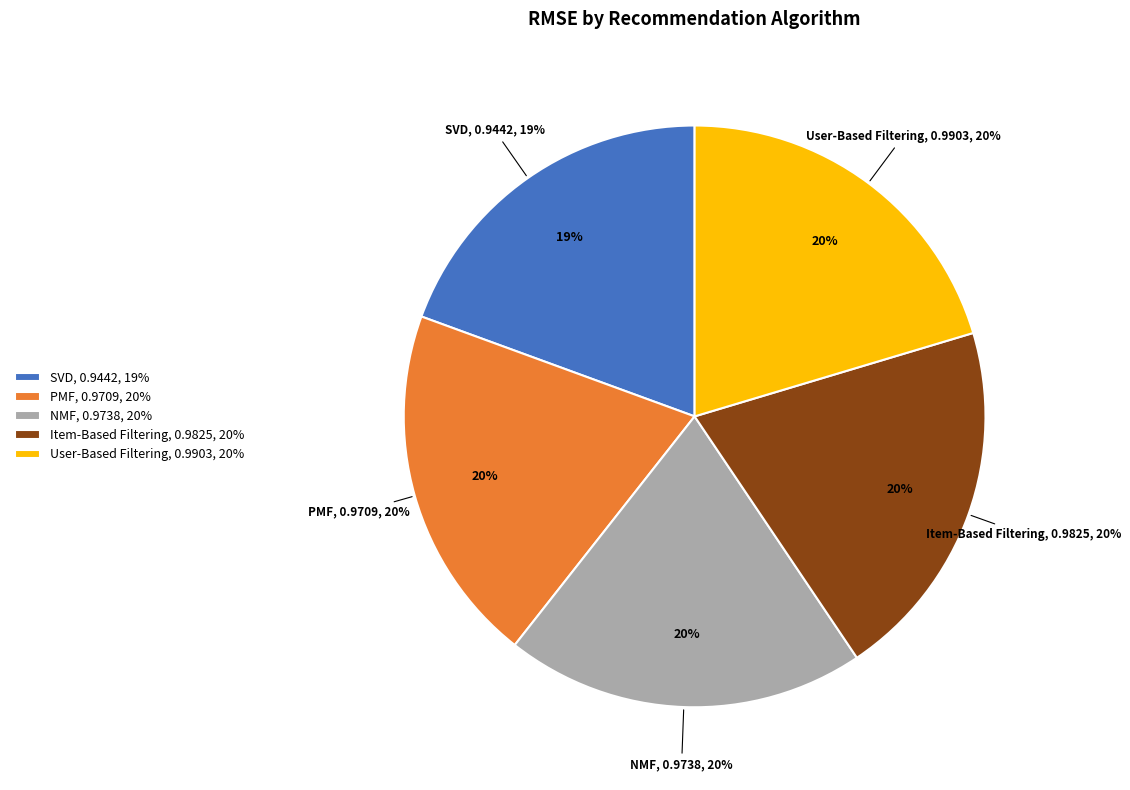

How many slices are in this pie chart?

5